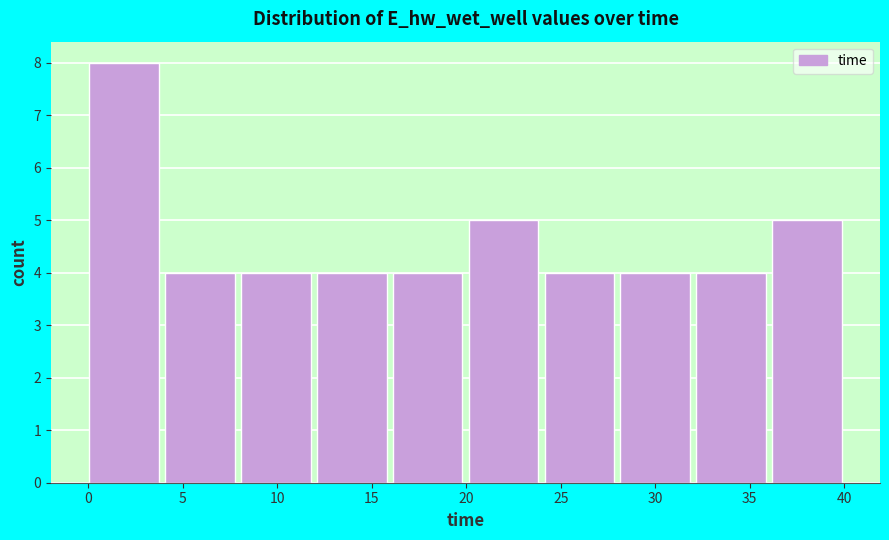

Reading left to right, transcribe this chart: for each bar, give the range it covers on the x-axis and its height. Neither the bar edges nor the heights are printed on the chart, so give them approximately, as read against the axes.

0 to 4: 8
4 to 8: 4
8 to 12: 4
12 to 16: 4
16 to 20: 4
20 to 24: 5
24 to 28: 4
28 to 32: 4
32 to 36: 4
36 to 40: 5